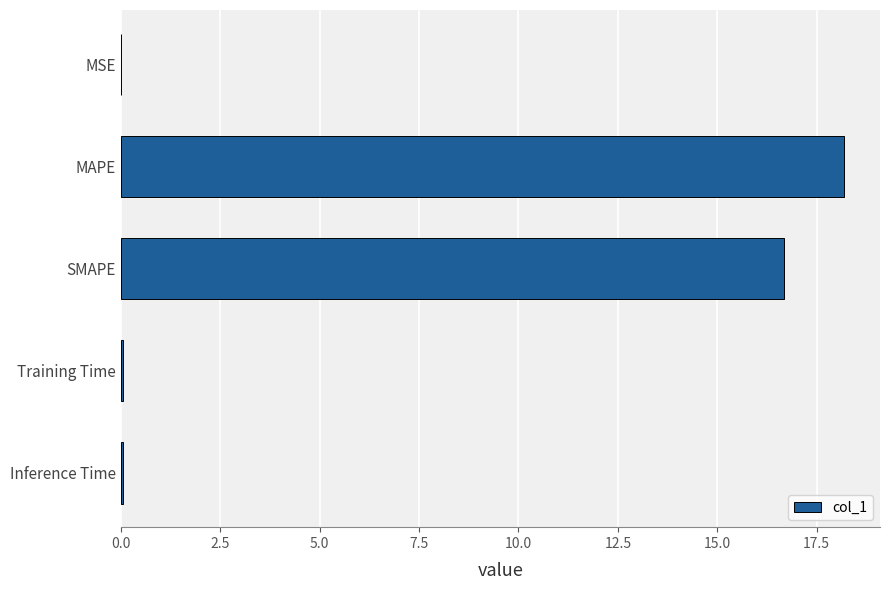

Which category has the highest value across all series?

MAPE